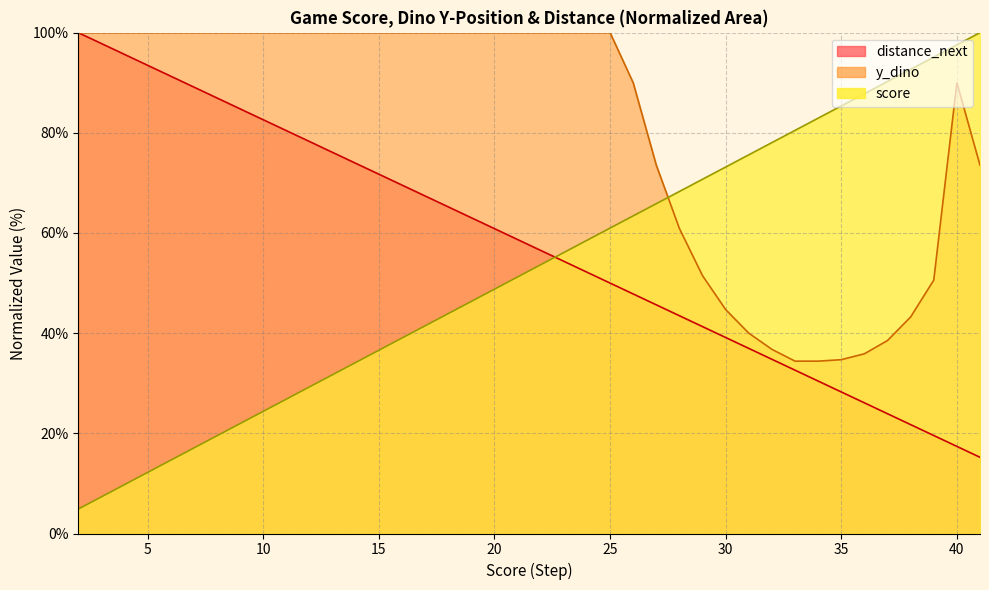

The value of y_dino at 19 is 43.9. True or false?

False